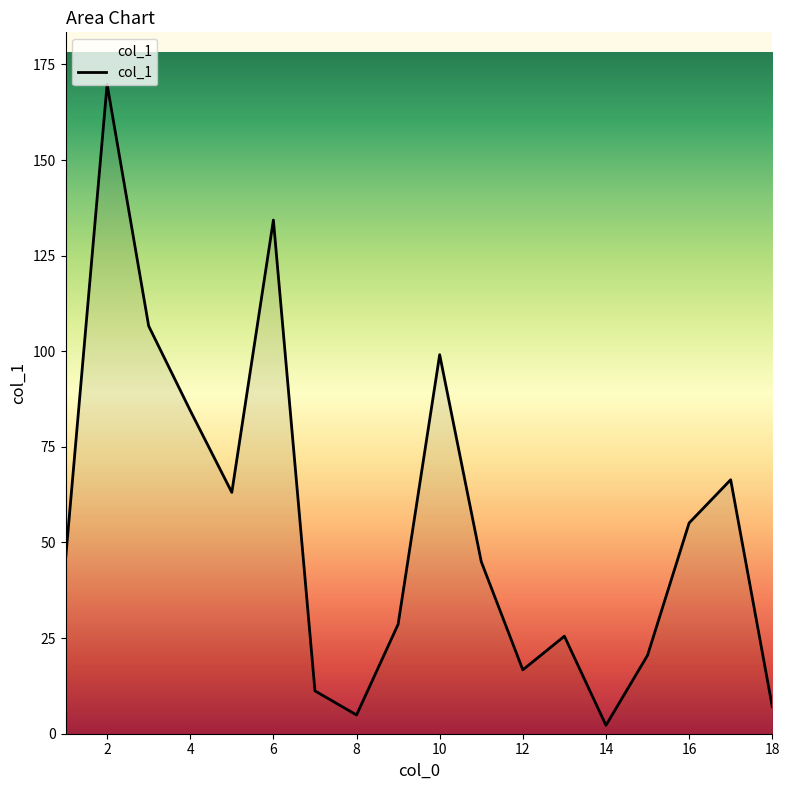

What is the difference between the maximum and minimum values?

167.6